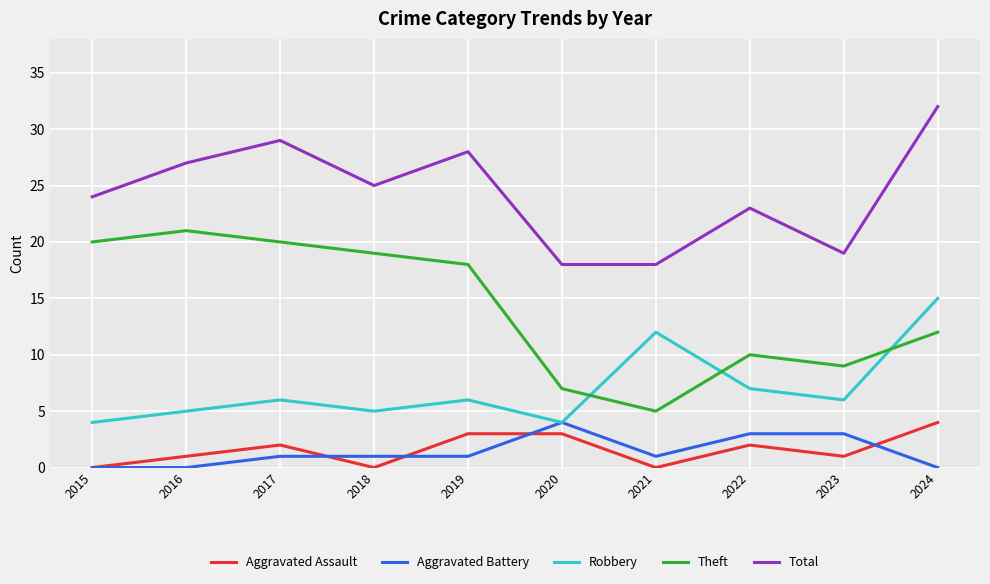

Is the value of Aggravated Battery at 2020 greater than the value of Total at 2023?

No